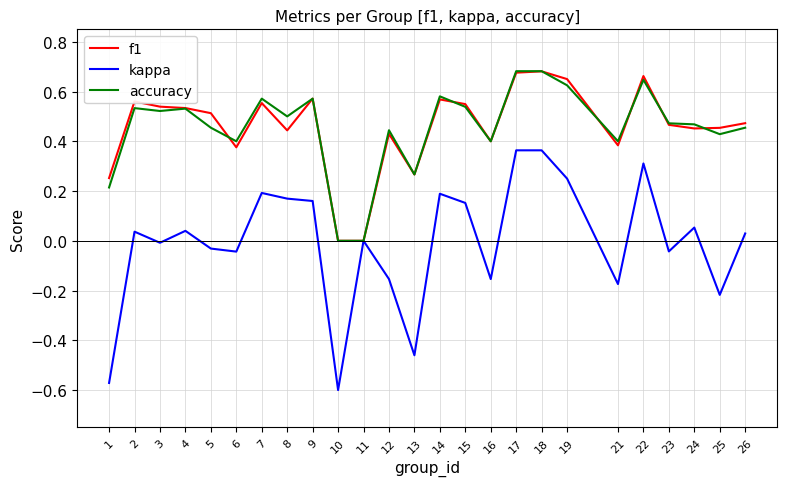

Which series has the largest range (max minus min)?

kappa